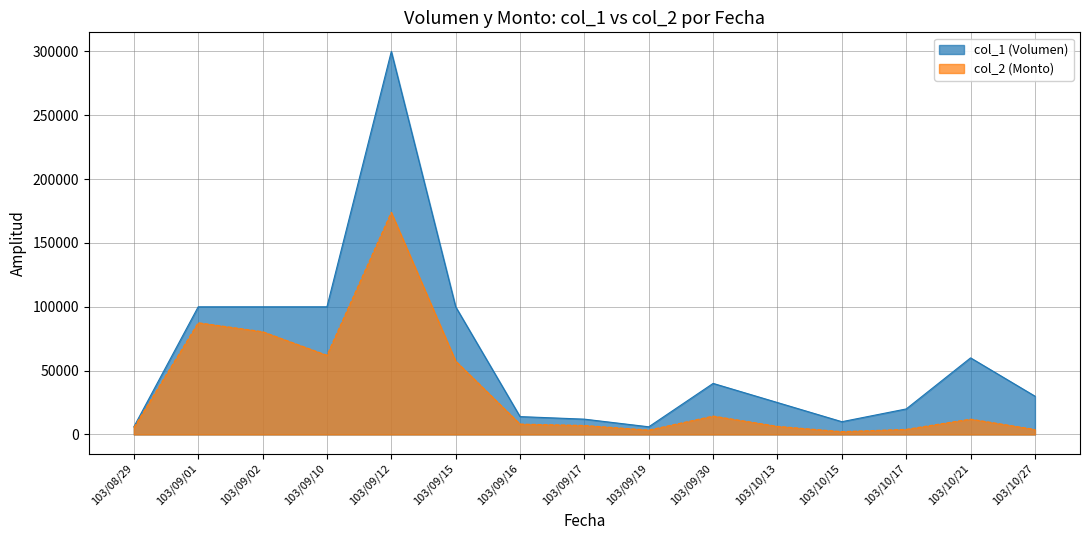

Between 103/10/13 and 103/08/29, which is larger?

103/10/13